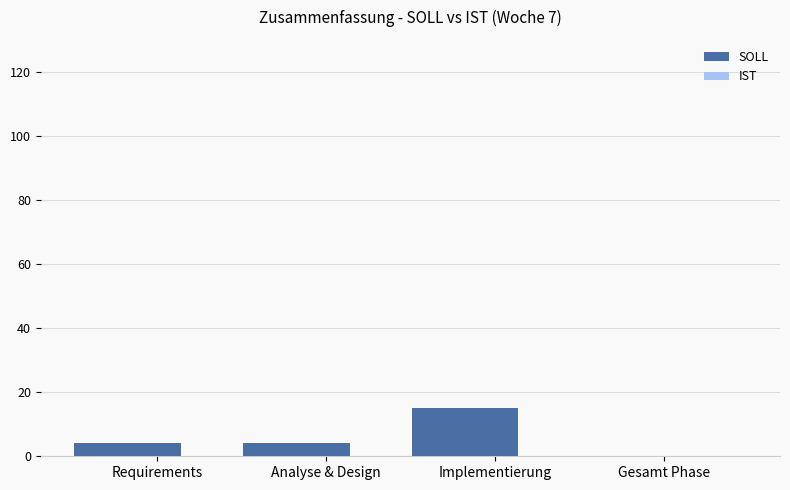

Reading left to right, what are all the values shown in this chart?

Requirements=4	Analyse & Design=4	Implementierung=15	Gesamt Phase=0